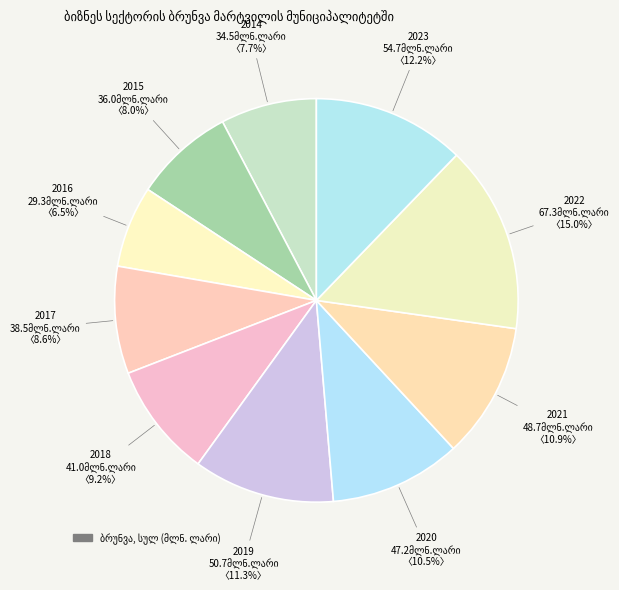

Is there any slice that represents more than half of the pie?

No